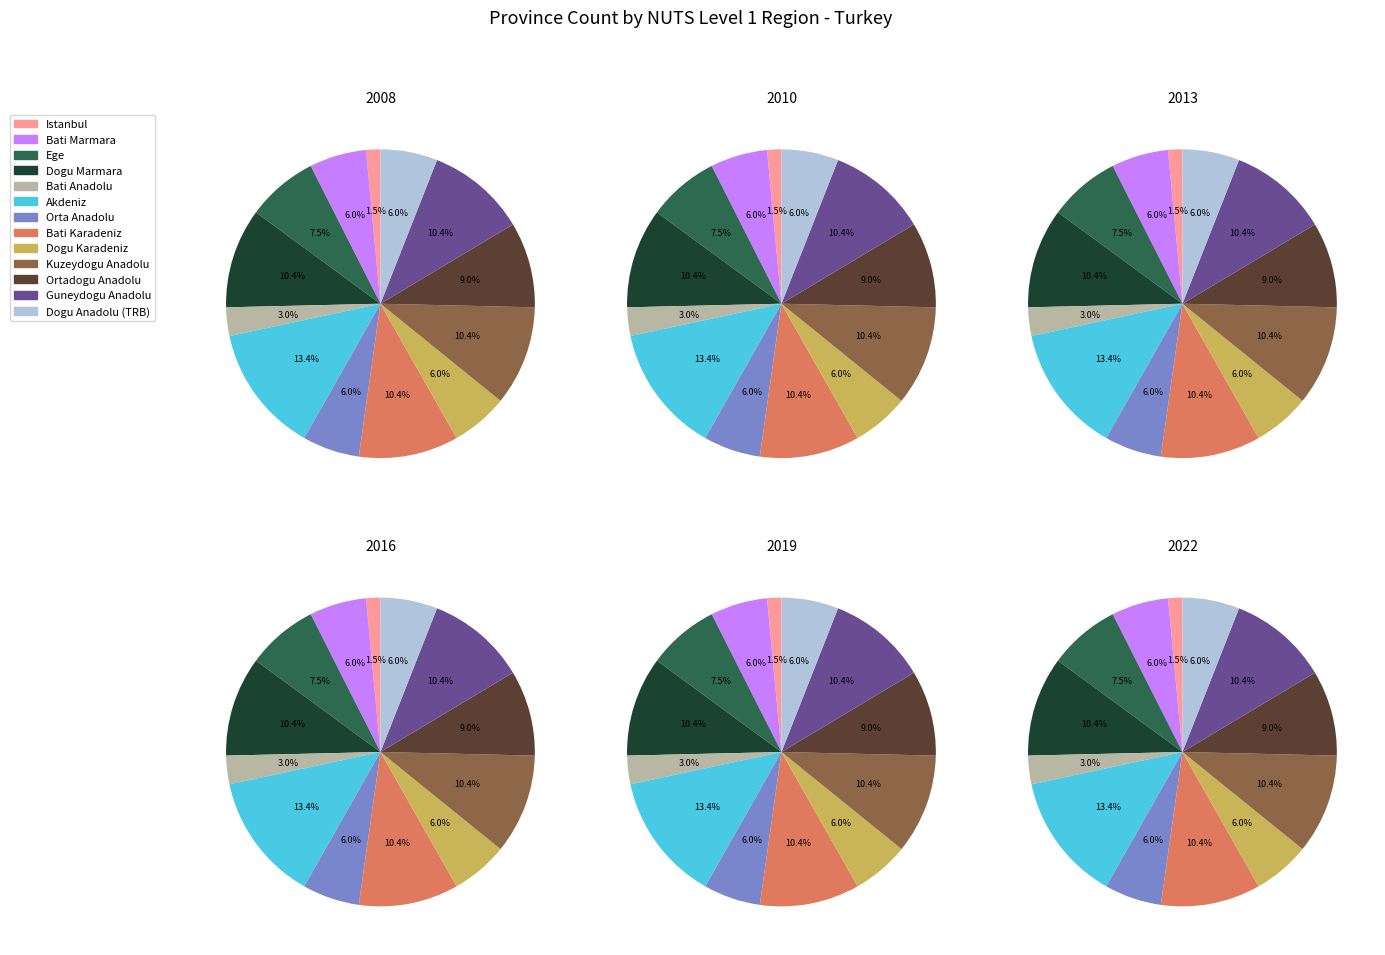

To the nearest percent, what is the difference between the Istanbul and Dogu Anadolu (TRB) slice percentages?

4%